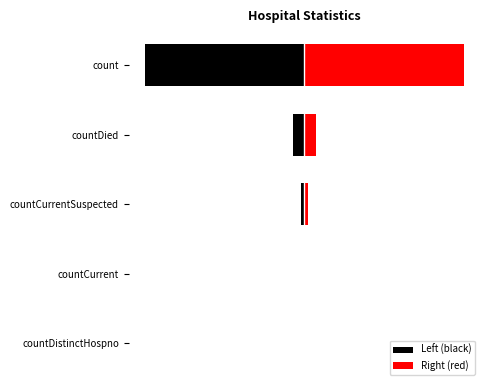

What is the average value of the Left (black) series?

-1570.6